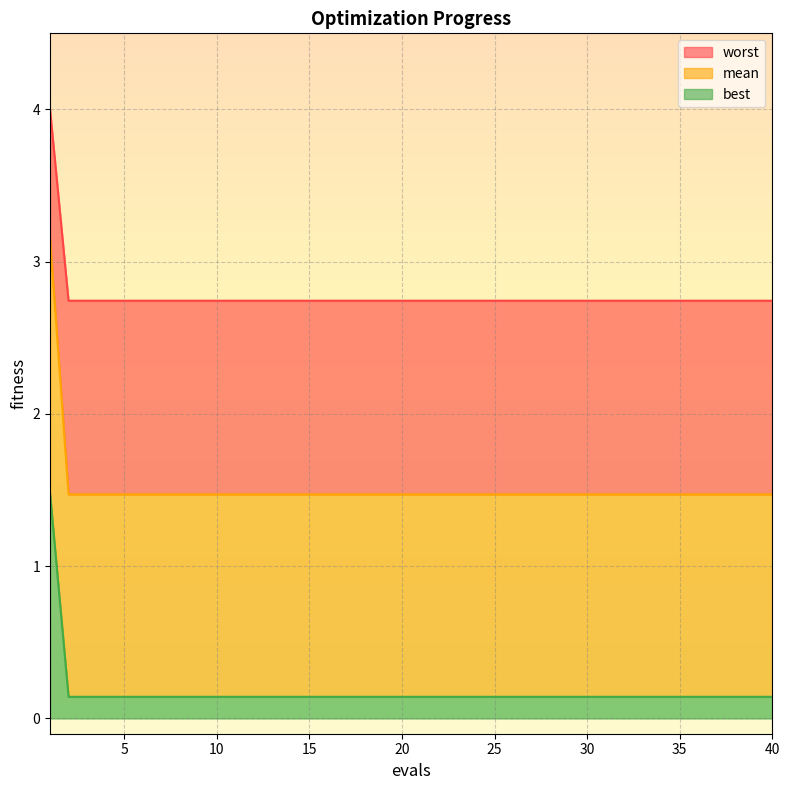

Rank the categories by worst value from lowest to highest.

2, 3, 5, 8, 10, 13, 16, 20, 24, 27, 30, 33, 37, 40, 1